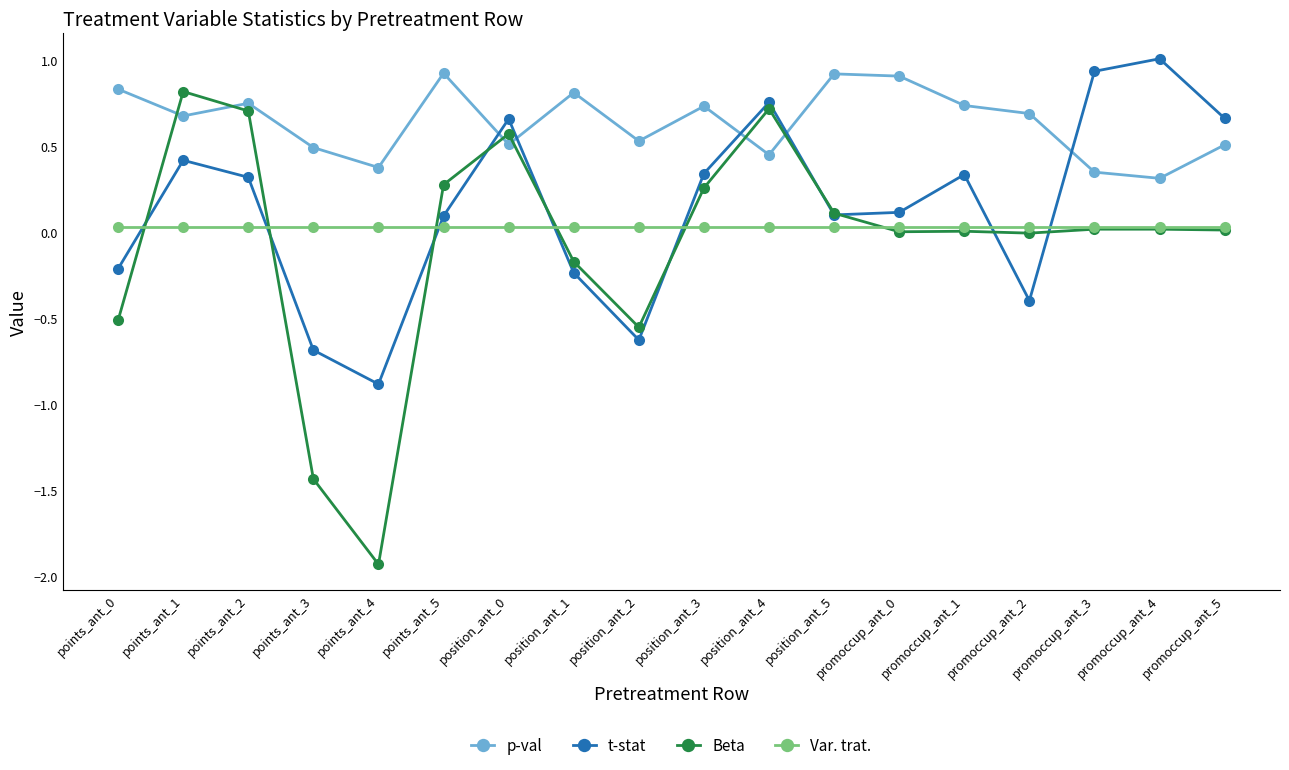

What are all the series names shown in the legend?

p-val, t-stat, Beta, Var. trat.